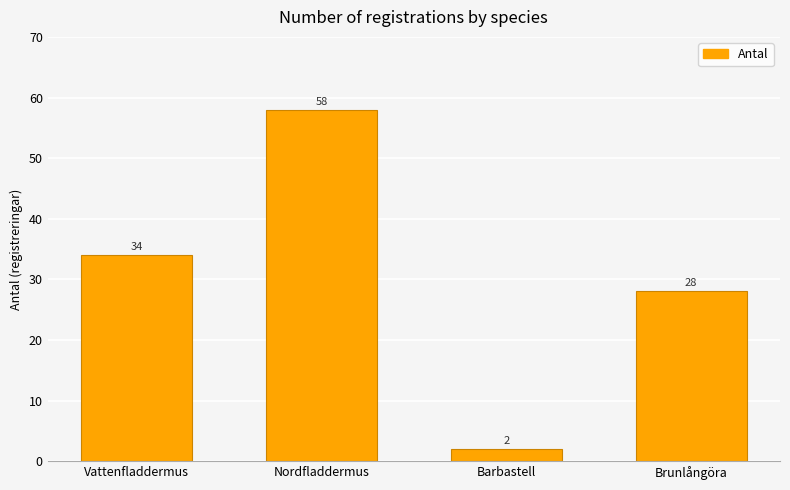

Count the number of data series in this chart.

1